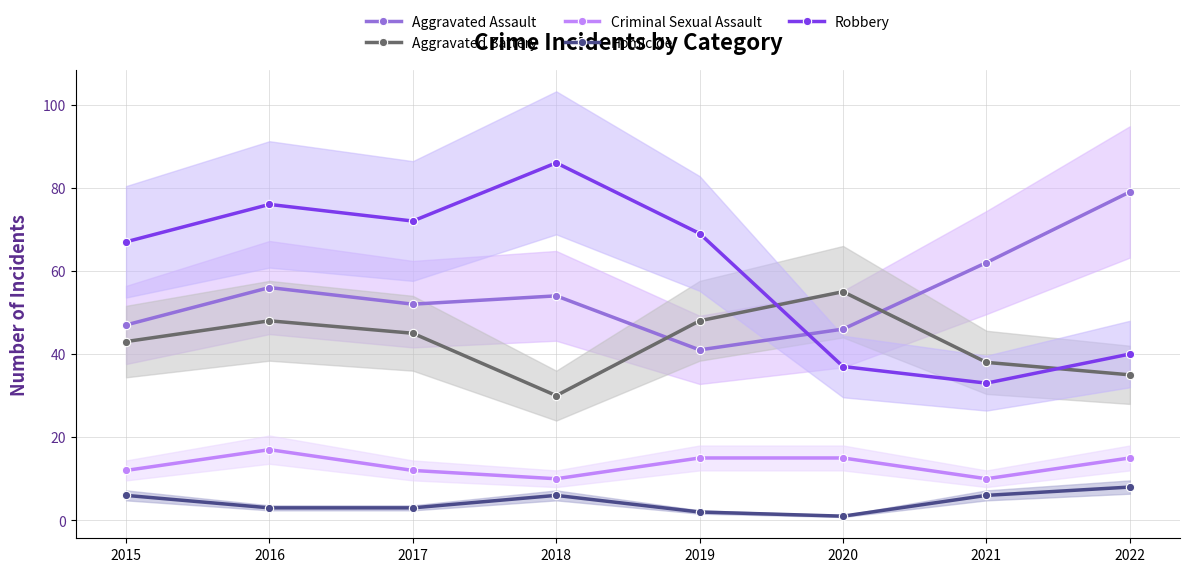

What are all the series names shown in the legend?

Aggravated Assault, Aggravated Battery, Criminal Sexual Assault, Homicide, Robbery